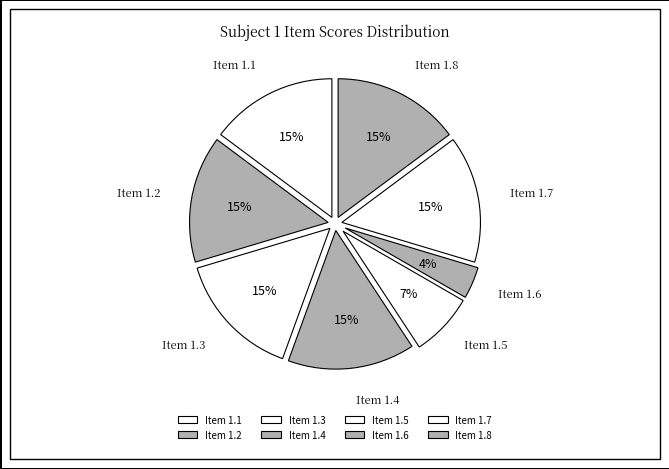

Does Item 1.8 represent more than half of the total?

No